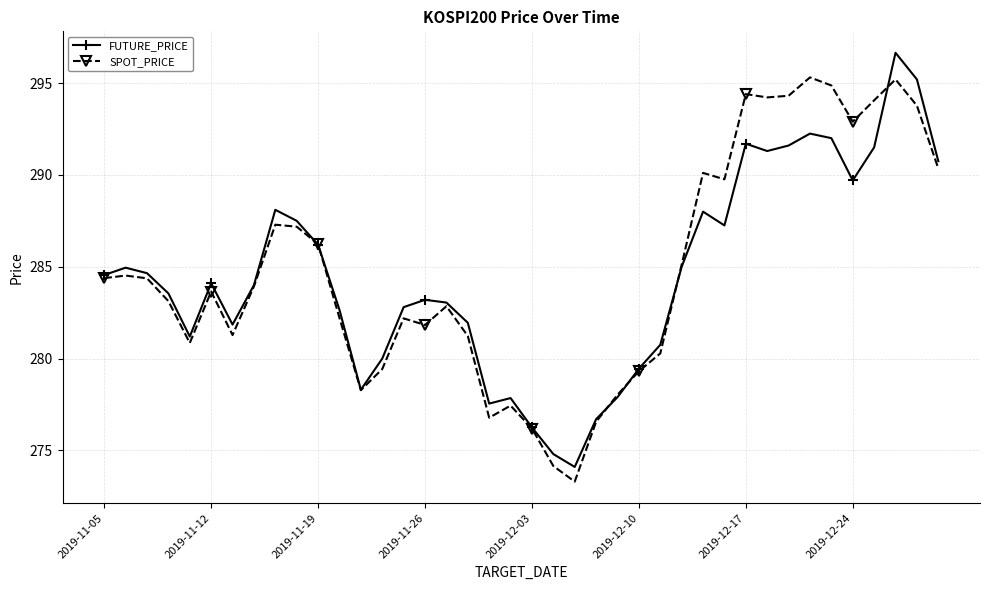

What is the difference between the maximum and second lowest values in the SPOT_PRICE series?

21.2